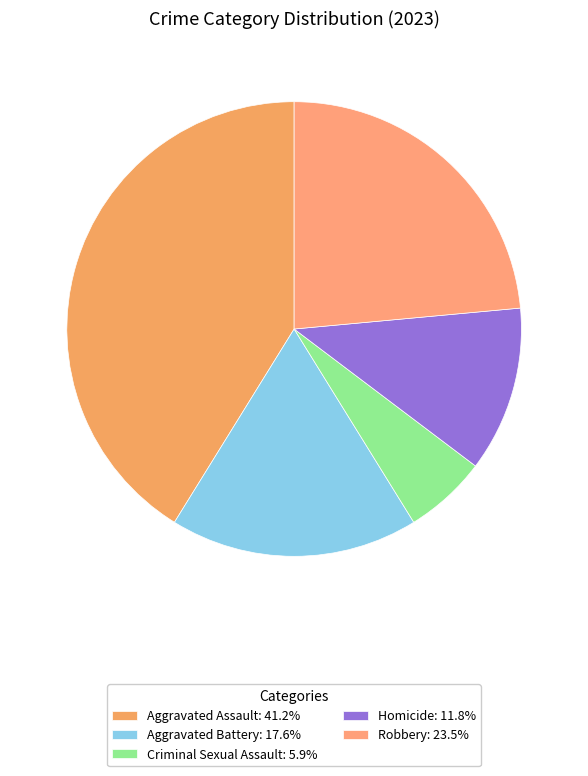

Is there a majority slice in this chart?

No